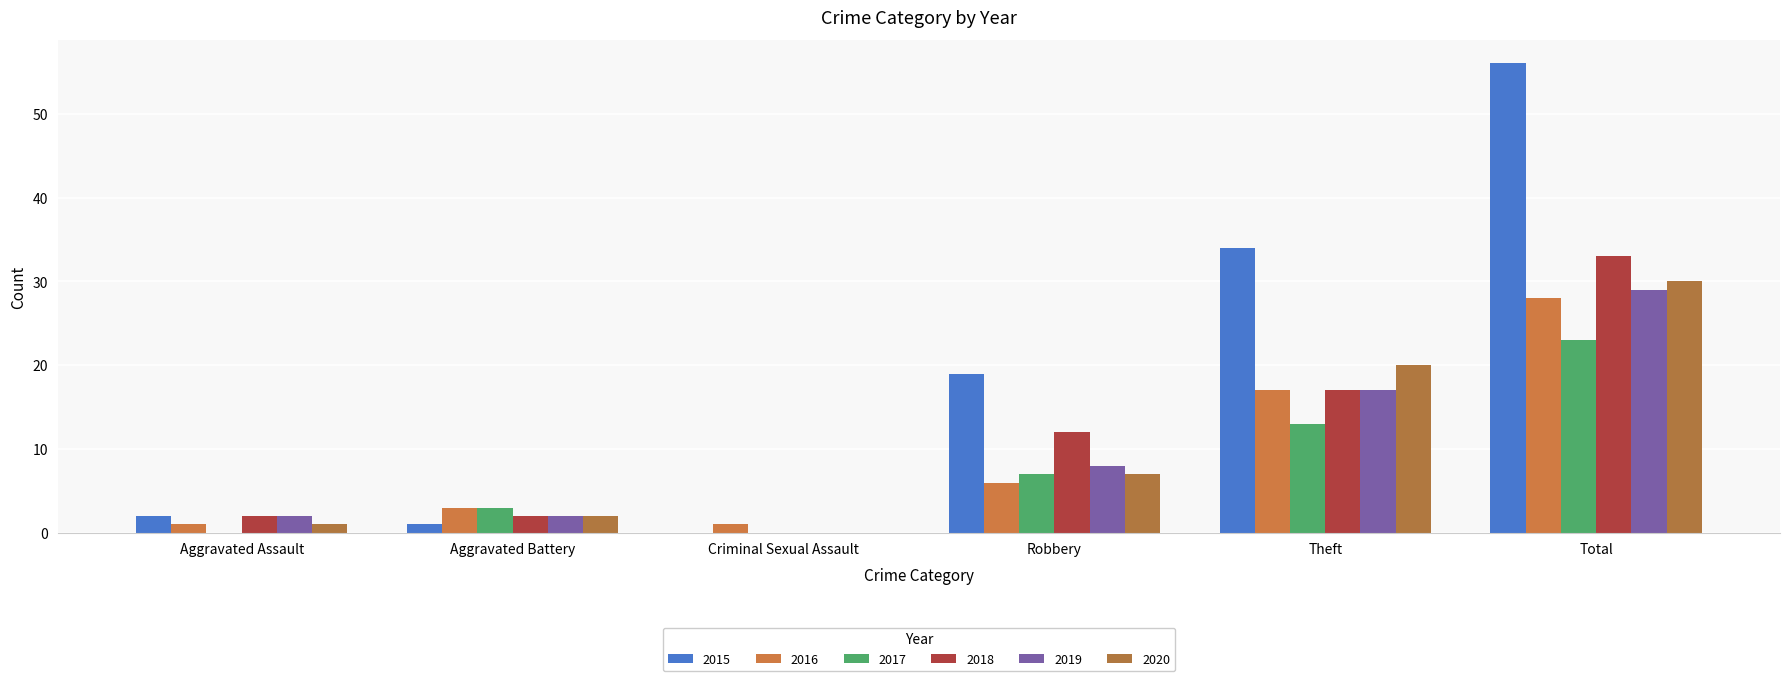

Read the 2016 value at Aggravated Battery, to the nearest 5.

5